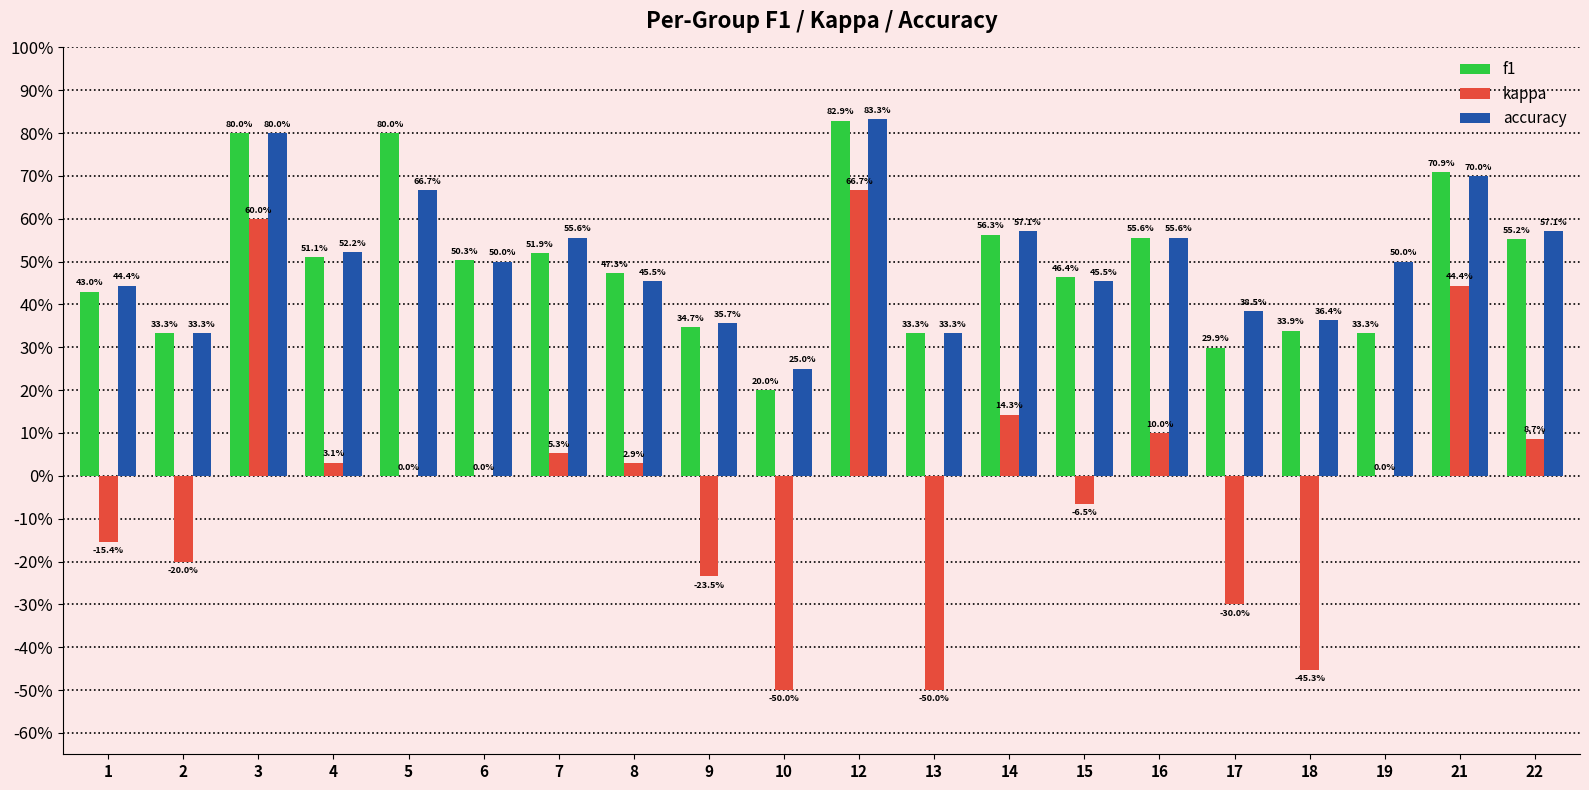

How many distinct data groups are displayed?

3